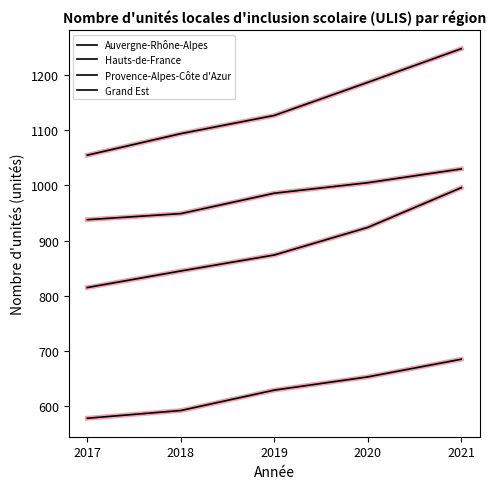

Where does the Hauts-de-France series first go above 986?

2020